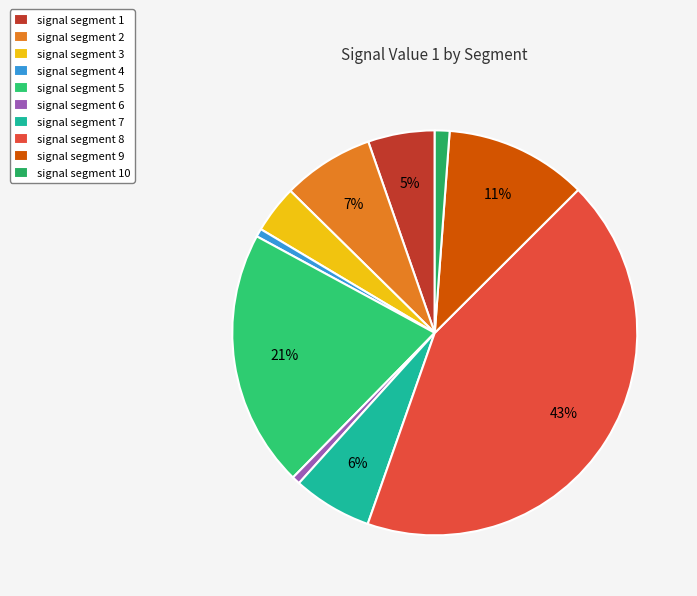

To the nearest percent, what portion does signal segment 4 represent?

1%